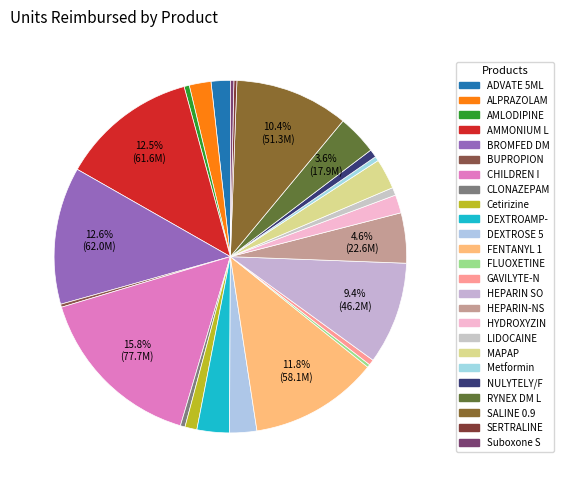

Does ADVATE 5ML account for over 50% of the chart?

No